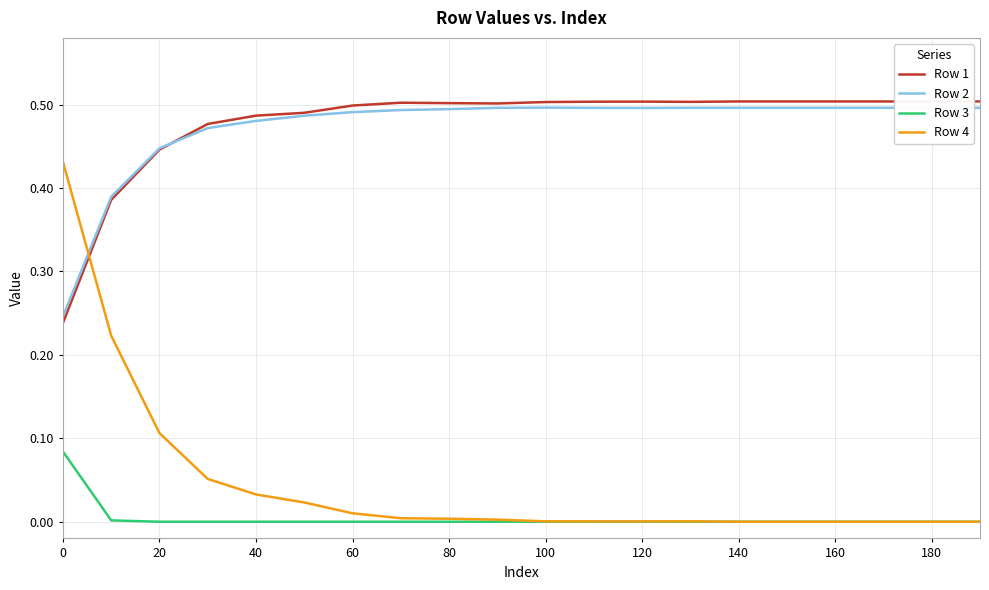

True or false: Row 3 and Row 2 cross at least once.

False